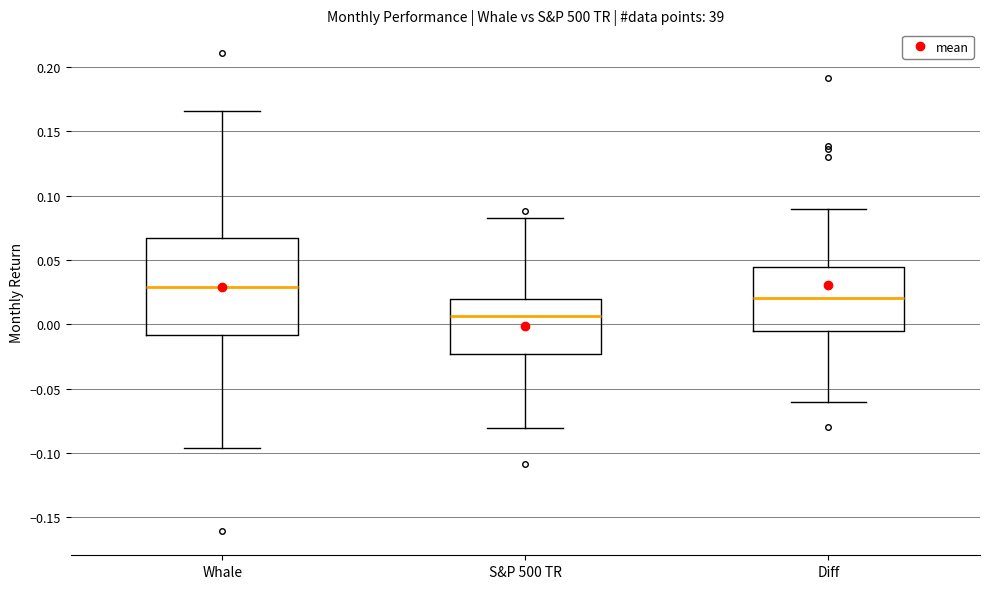

Reading left to right, transcribe this box plot: for each box, give where its median line is, the range the box spans, and where its two whiskers end, as read against the y-axis. The values are not printed on the chart, so give them approximately, as read against the axis.

Whale: median 0.030, box -0.010 to 0.065, whiskers -0.095 to 0.165
S&P 500 TR: median 0.005, box -0.025 to 0.020, whiskers -0.080 to 0.080
Diff: median 0.020, box -0.005 to 0.045, whiskers -0.060 to 0.090